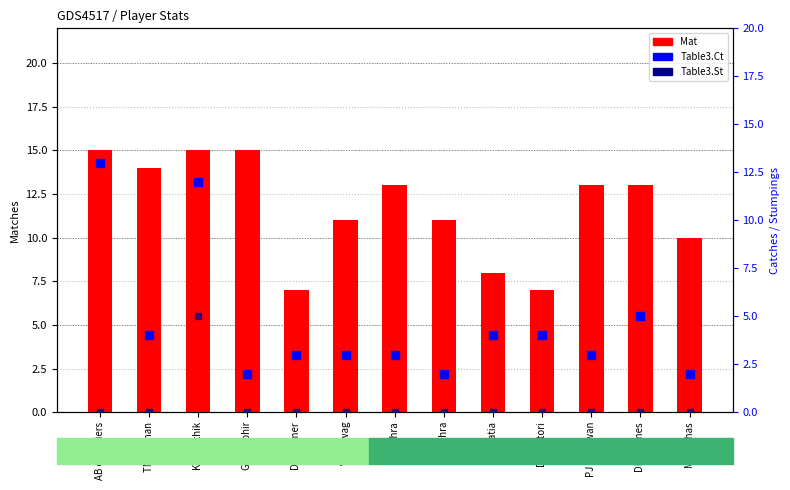

At which category is the sum across all series the highest?

KD Karthik